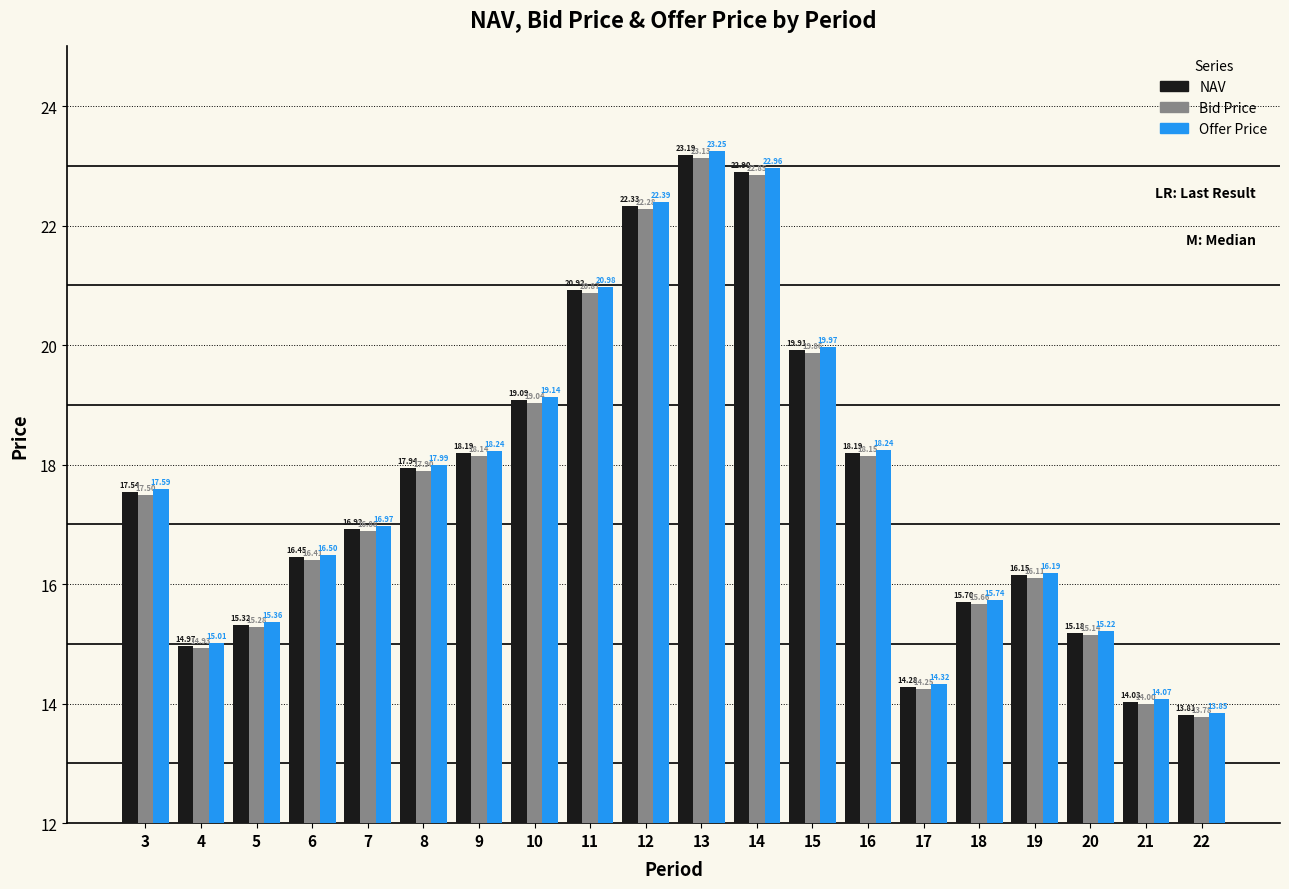

What is the difference between the Offer Price values at 8 and 10?

1.1